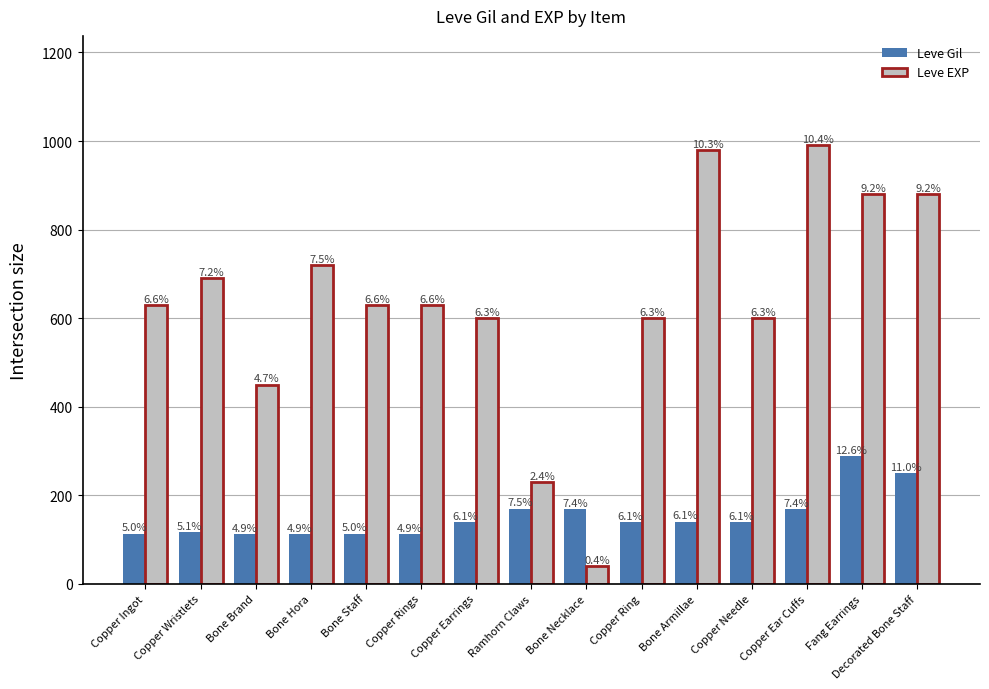

Which has a higher value, Copper Wristlets or Copper Earrings?

Copper Earrings